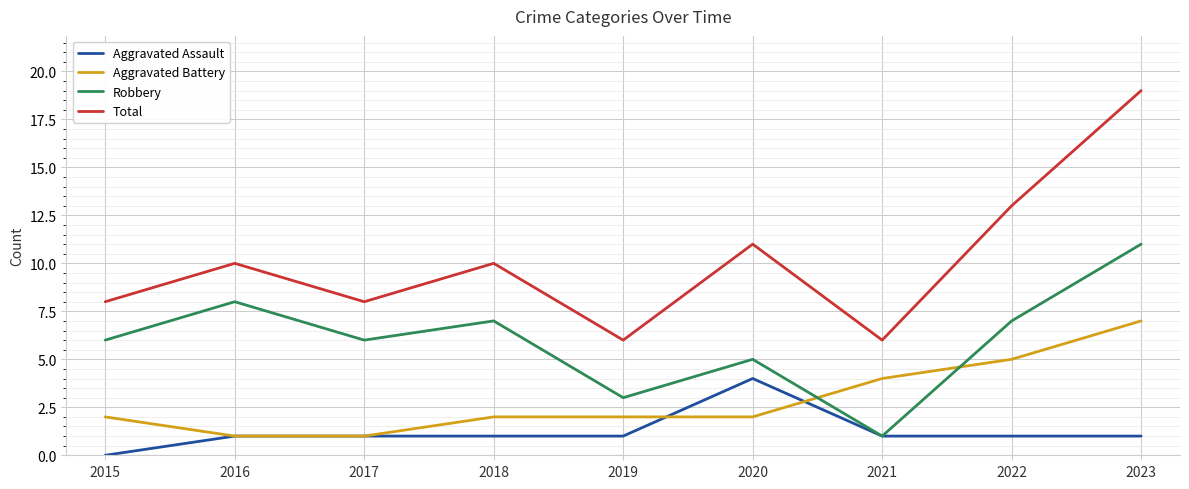

List the series in order of their overall mean, lowest first.

Aggravated Assault, Aggravated Battery, Robbery, Total